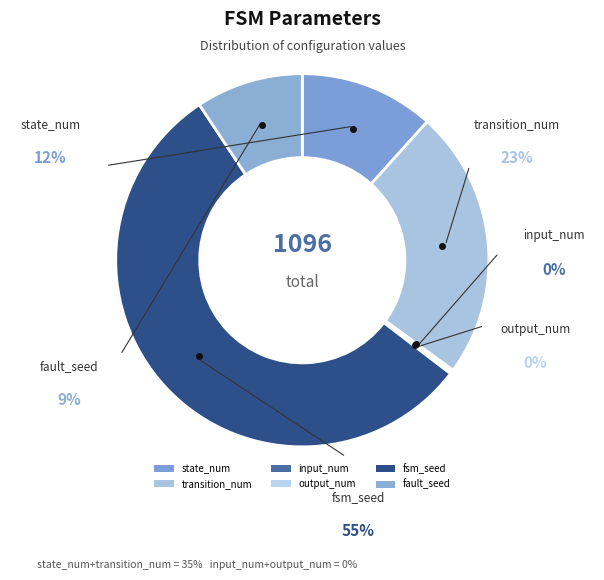

What is the total percentage of fault_seed and state_num?

21.0%